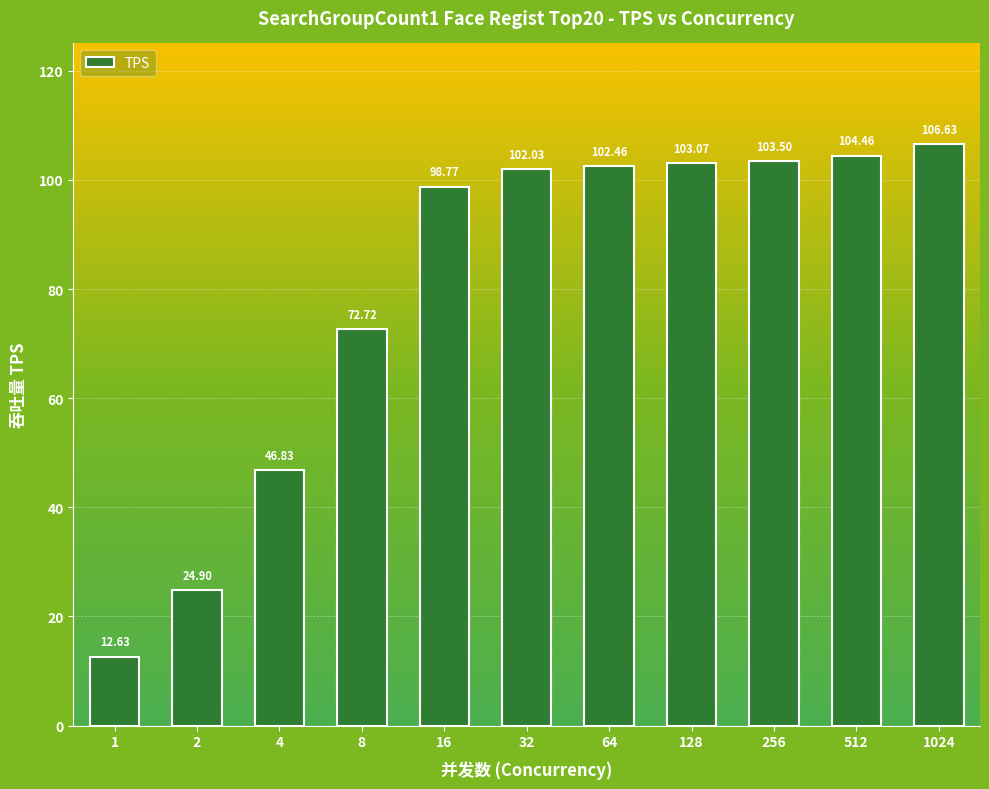

Rank the categories by value from lowest to highest.

1, 2, 4, 8, 16, 32, 64, 128, 256, 512, 1024